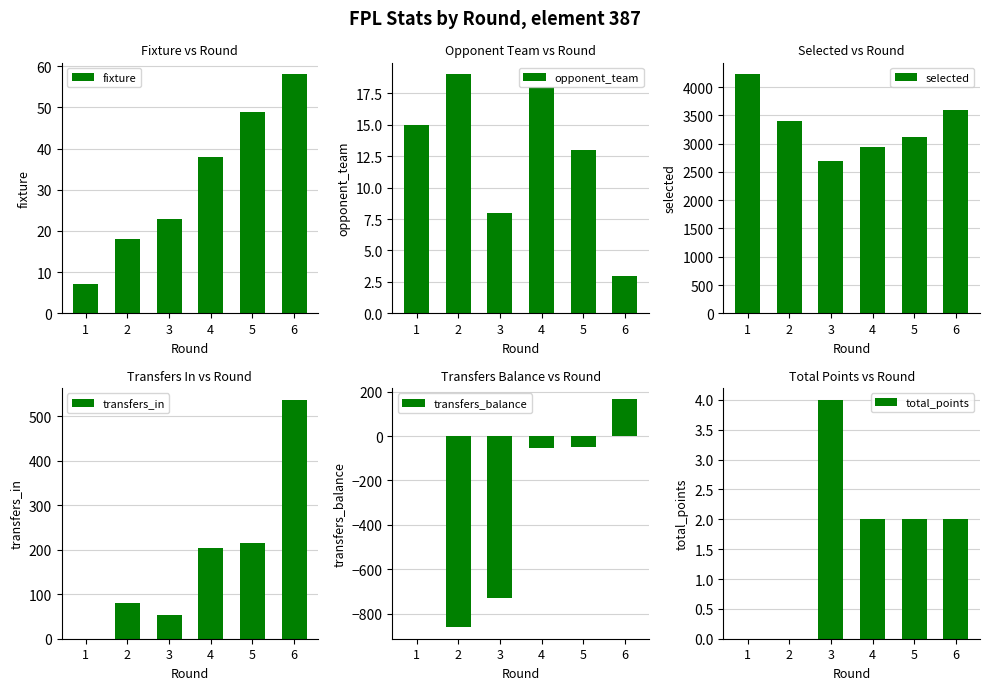

How many values in transfers_in are above zero?

5